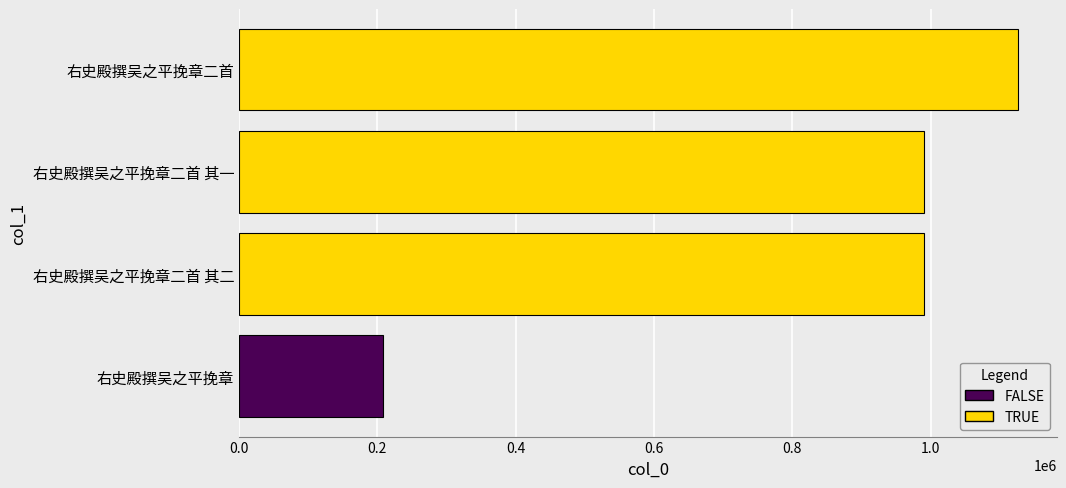

What is the approximate value at 右史殿撰吴之平挽章二首 其二?

990126